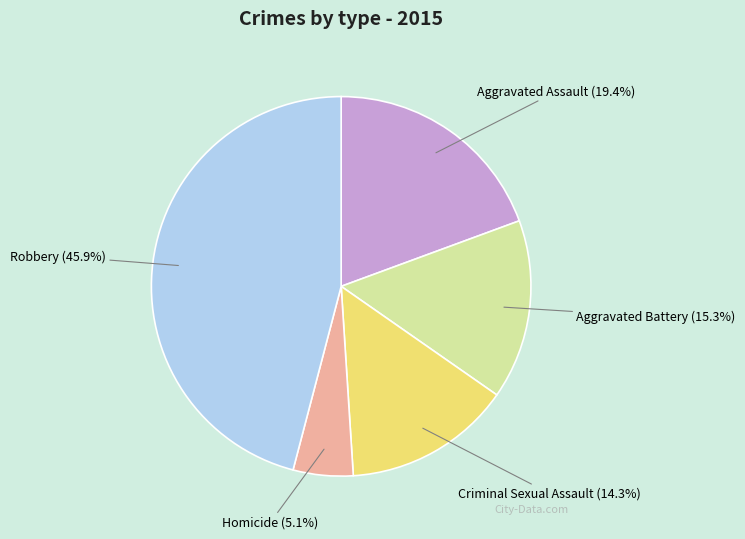

Which category has the biggest portion of the pie?

Robbery